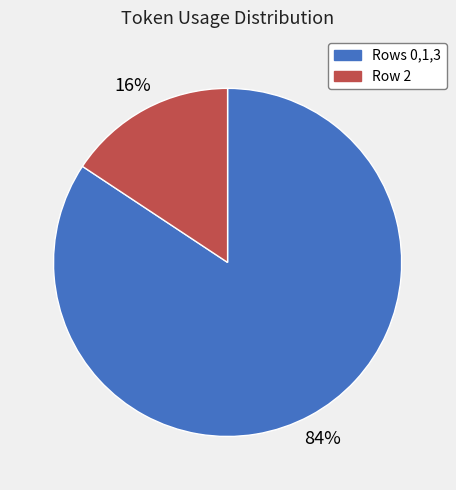

Does any single category account for the majority?

Yes